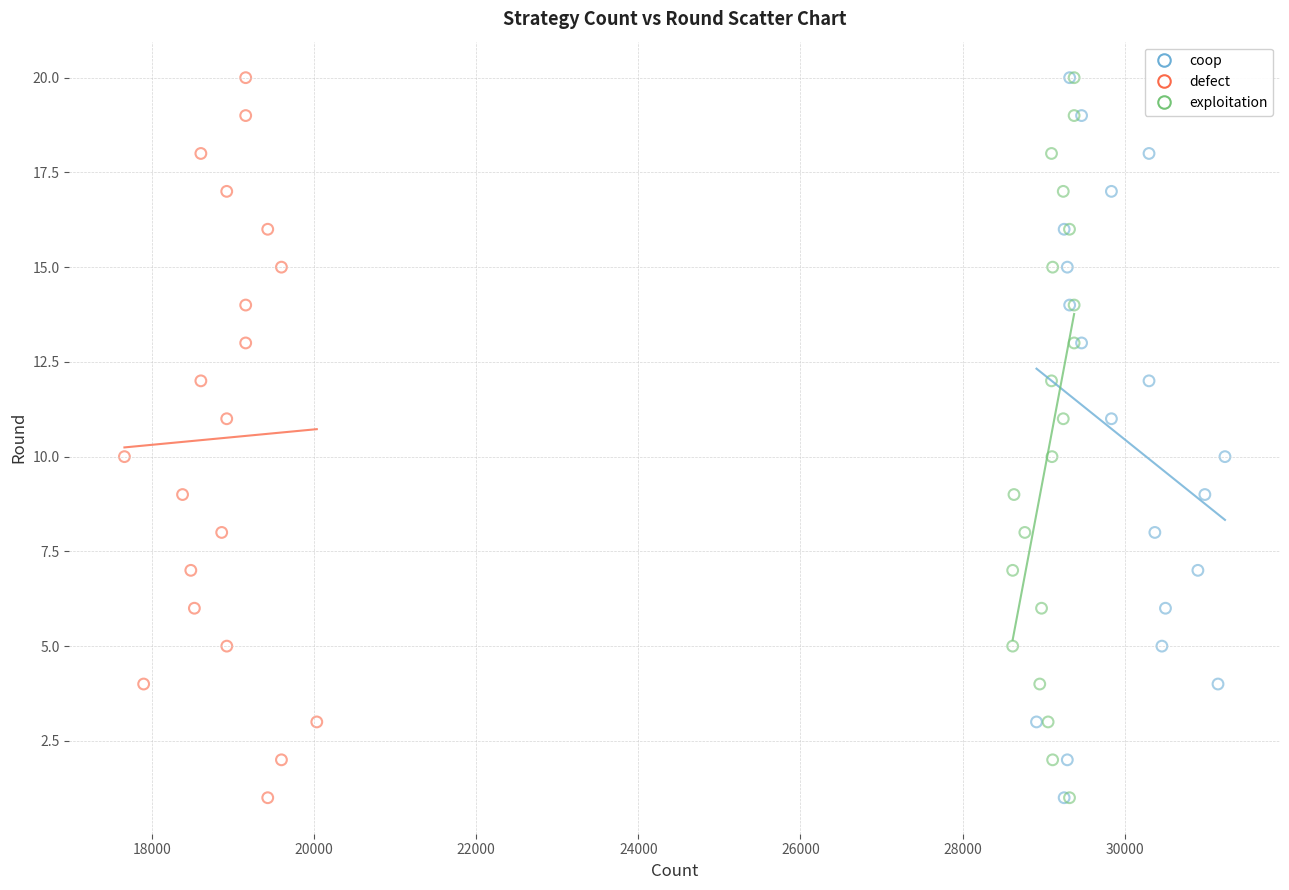

What are all the series names shown in the legend?

coop, defect, exploitation